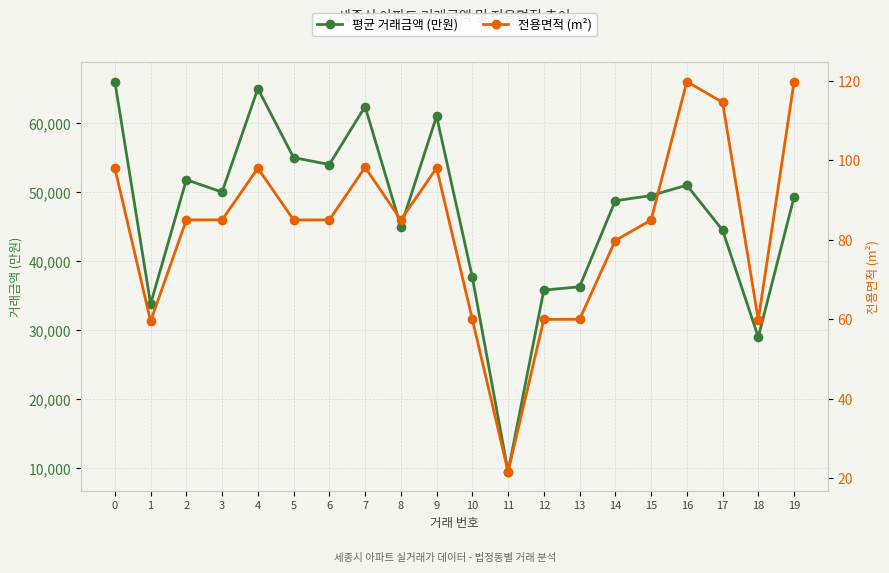

The 평균 거래금액 (만원) series shows 51000.0 at 16. True or false?

True